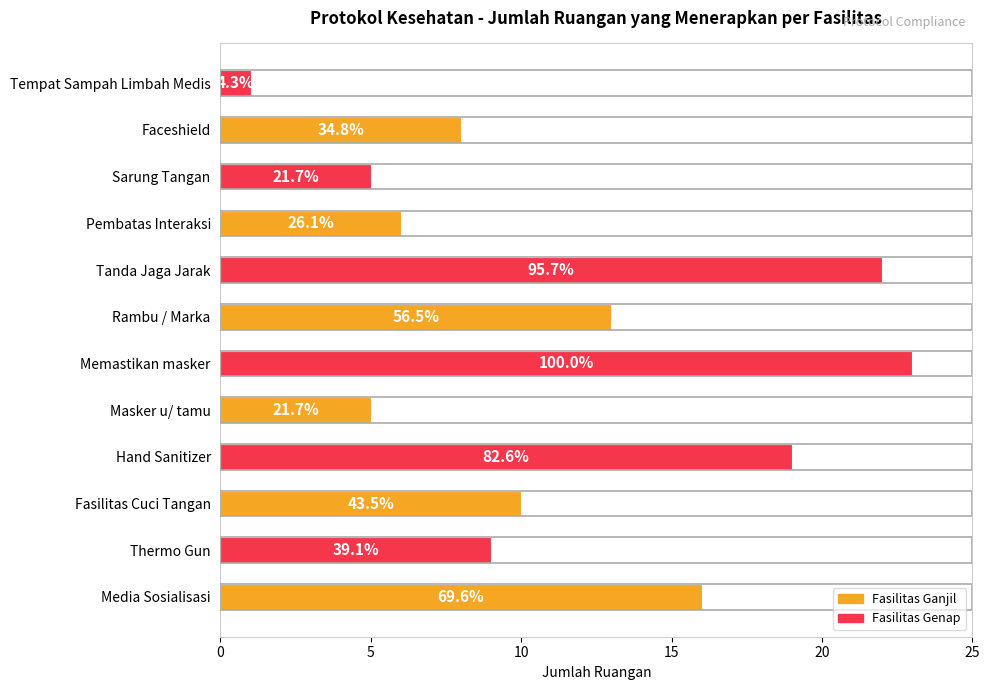

Does the chart contain any negative values?

No